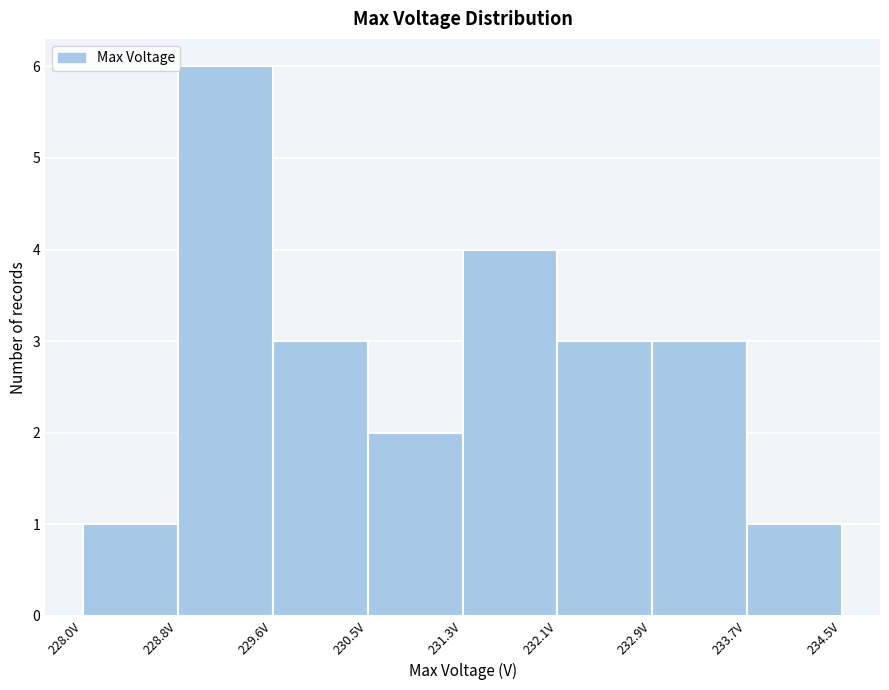

How tall is the bar that spans 232.1 to 232.9 on the x-axis? Neither the bar edges nor the heights are printed on the chart, so give them approximately, as read against the axes.

3